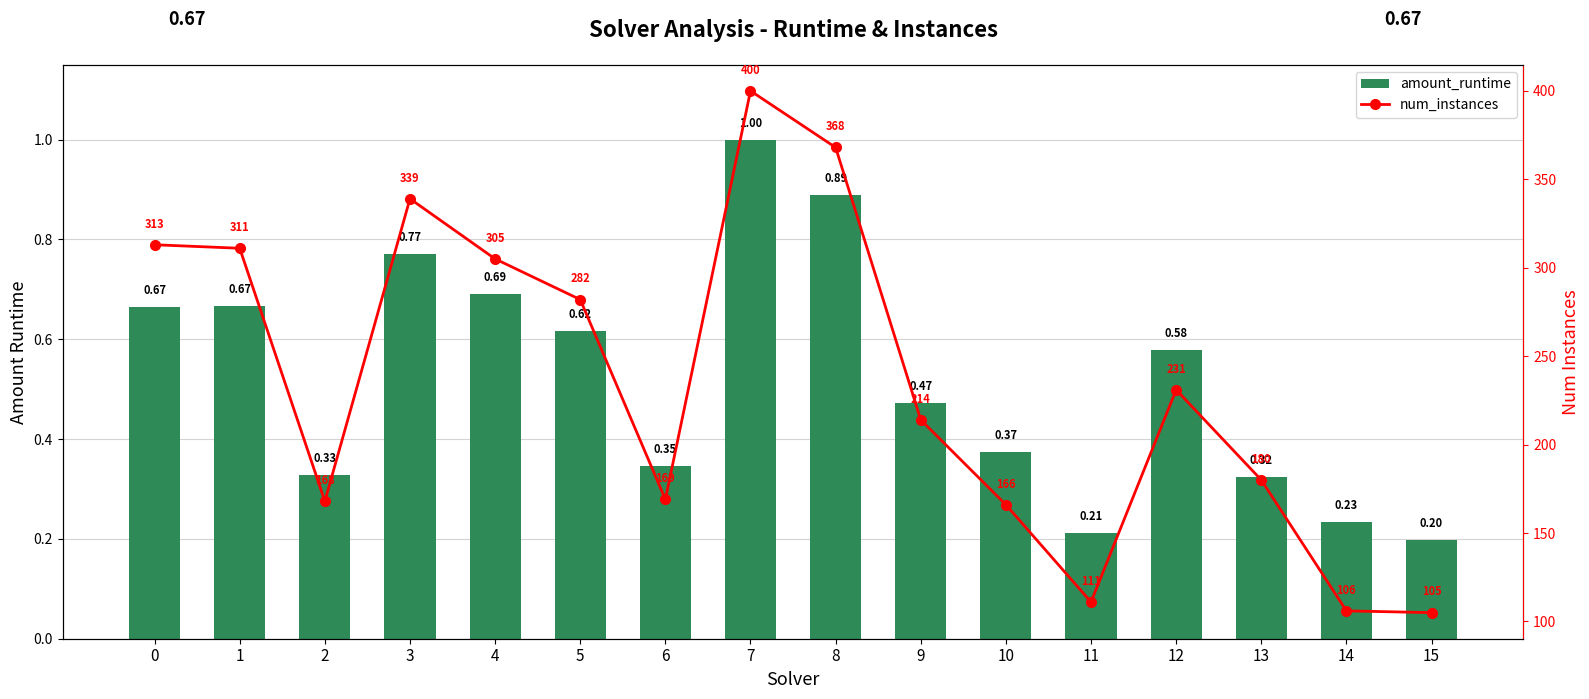

What is the spread (max minus min) of values at 2?

167.7